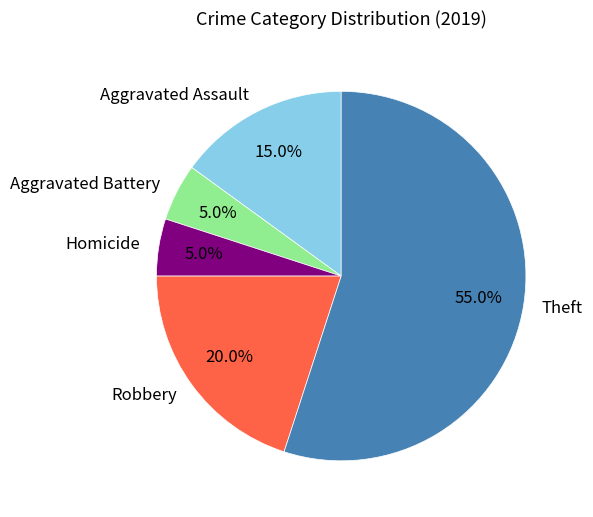

Count the number of slices in the pie.

5